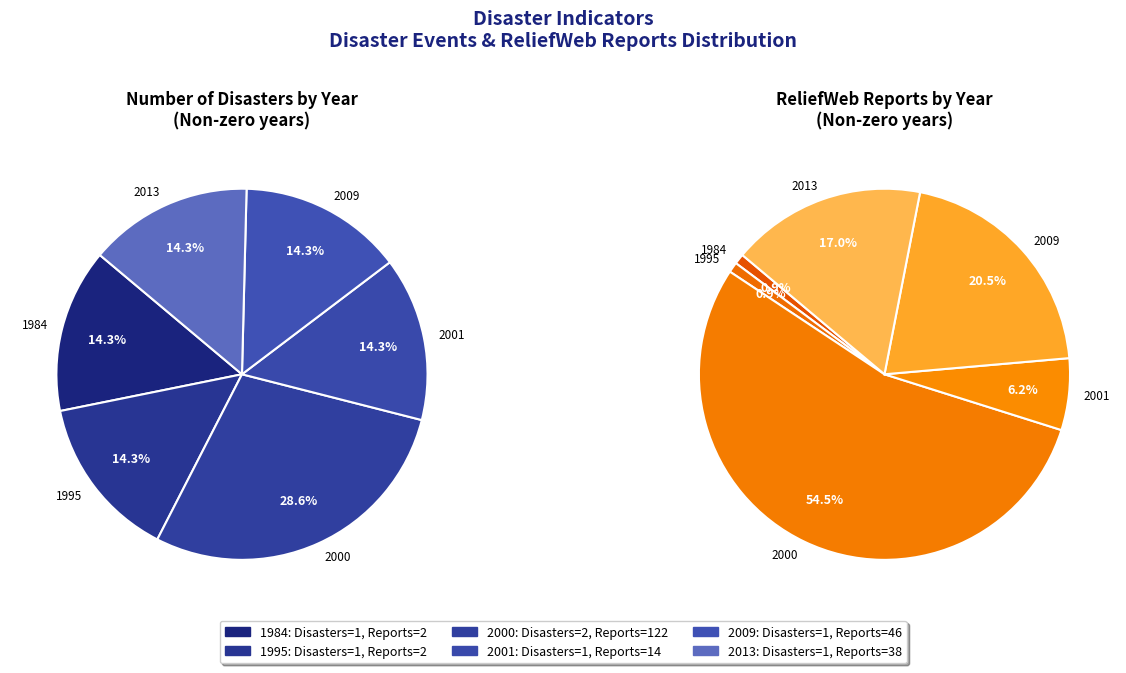

Is 1995 the majority of the pie?

No